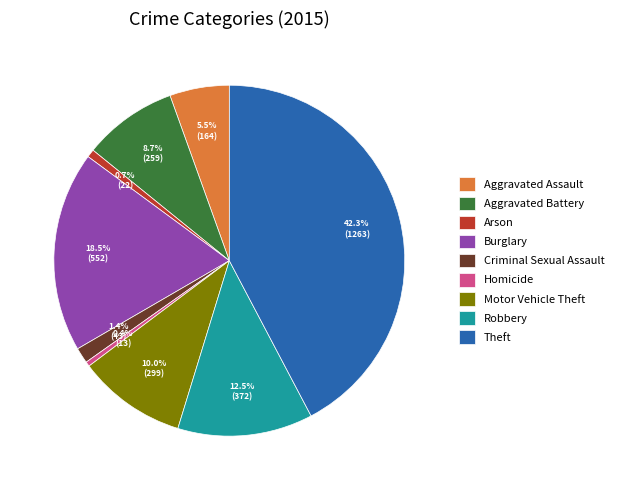

Is it true that Theft is 32% of the pie?

False